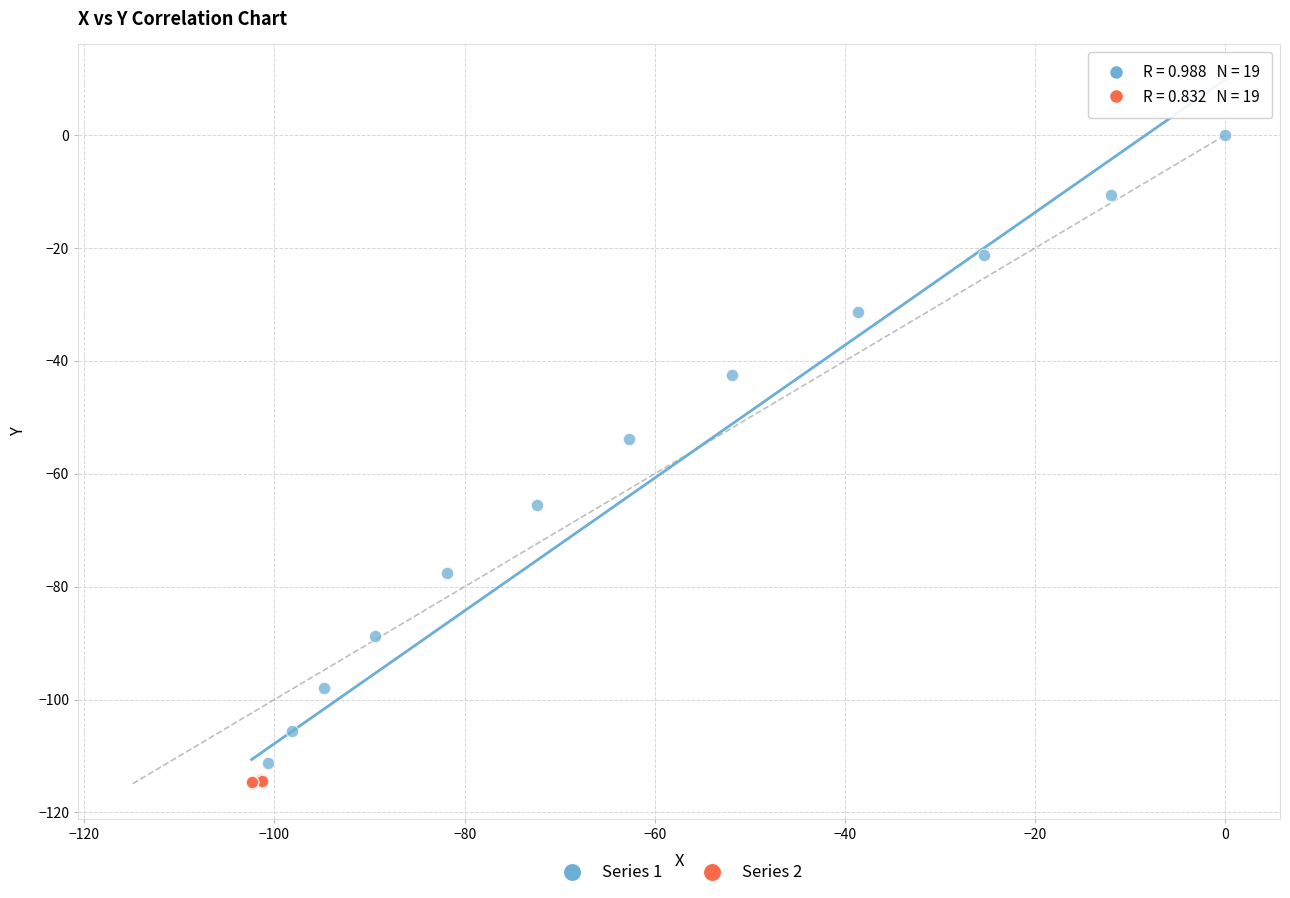

Which series contains the highest Y value?

Series 1